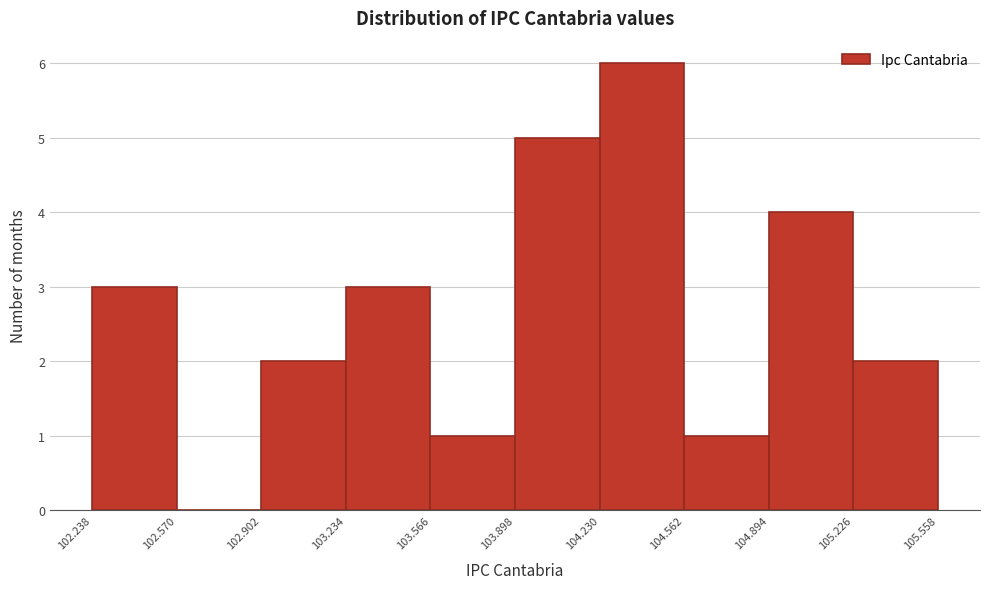

Which range on the x-axis has the tallest bar?

104.230 to 104.562